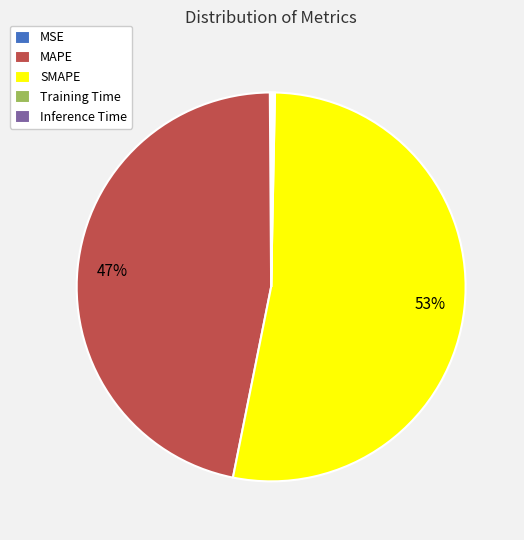

Does SMAPE represent more than half of the total?

Yes